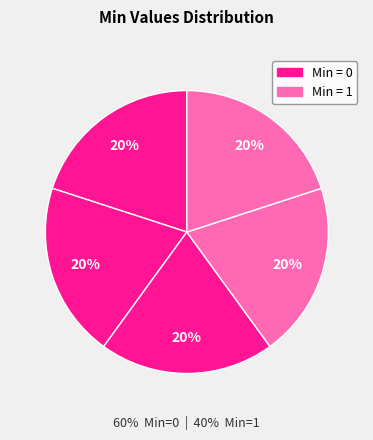

Does any single category account for the majority?

No